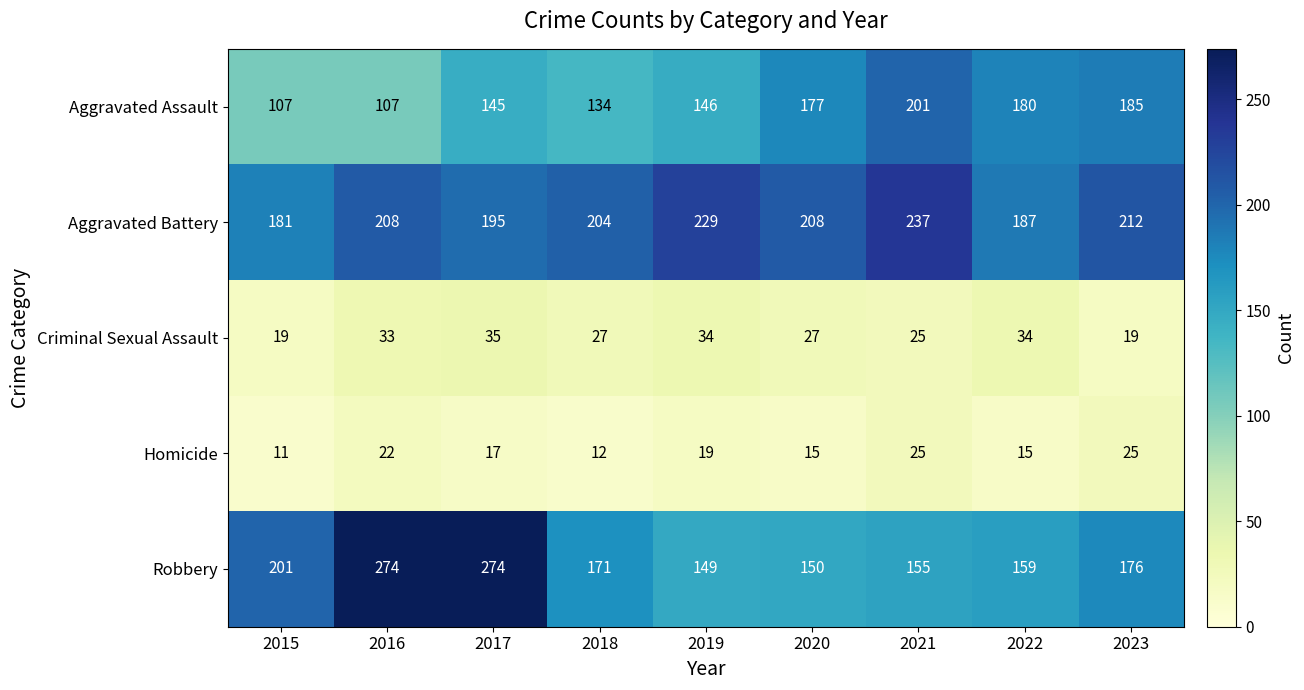

The Aggravated Assault series shows 51 at 2023. True or false?

False